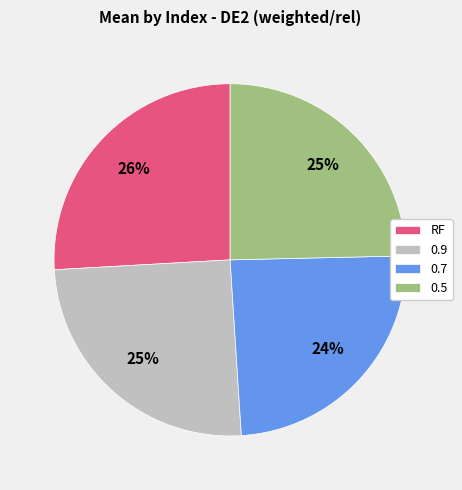

Which category has the biggest portion of the pie?

RF